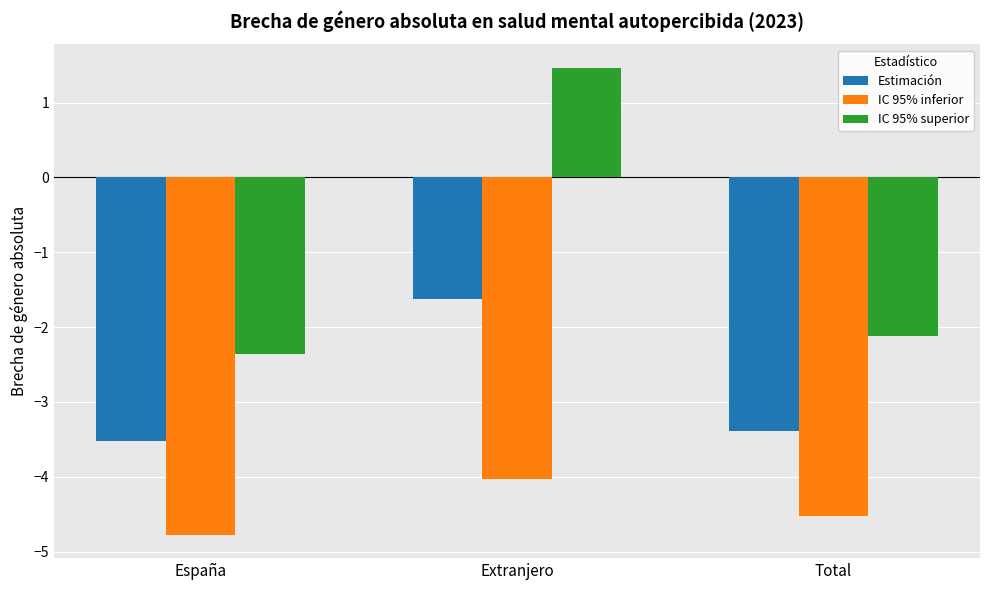

What is the value of the Estimación bar at the 2nd from the left?

-1.6